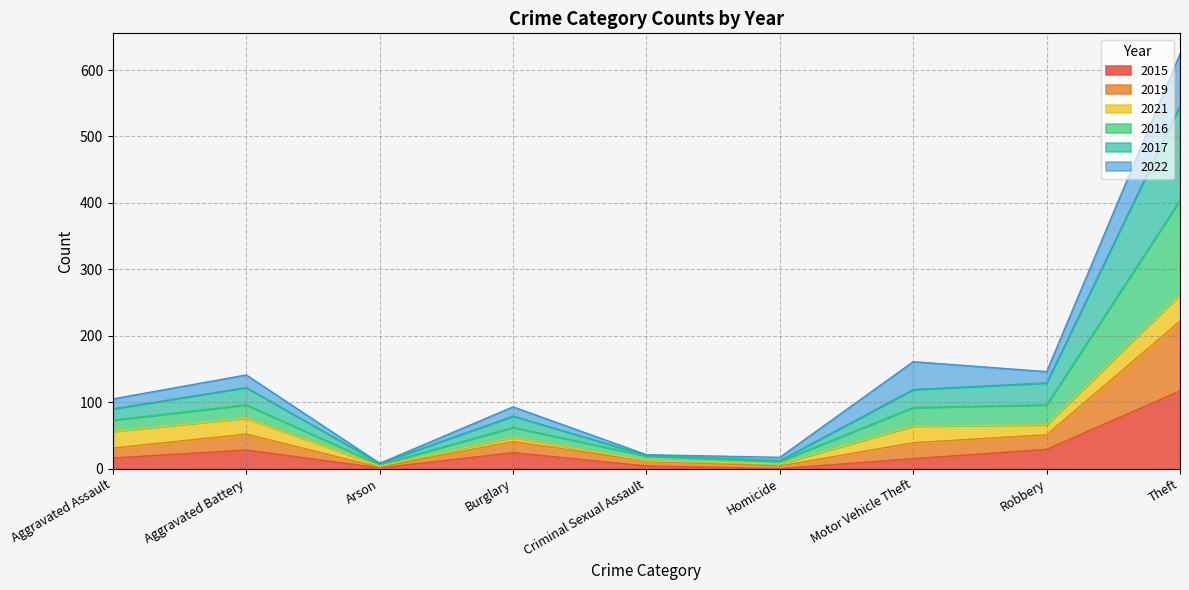

True or false: 2017 and 2019 intersect in this chart.

False